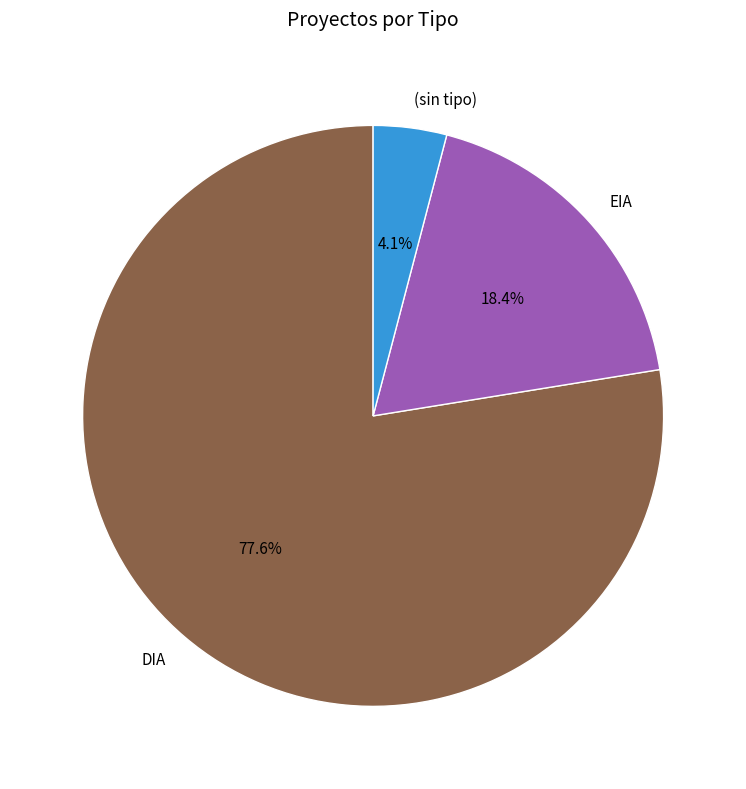

How many segments does this pie chart have?

3